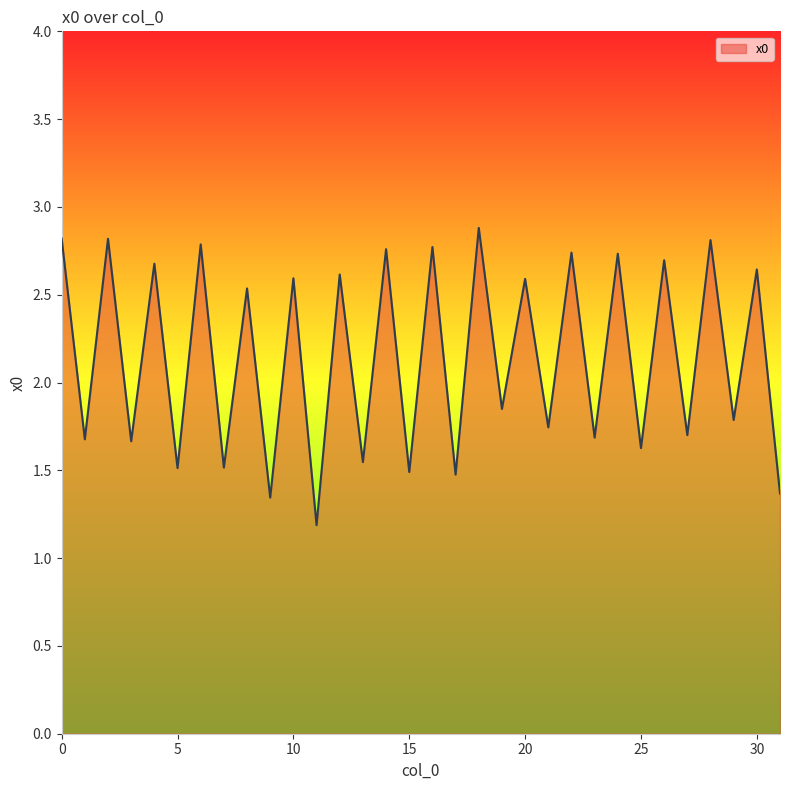

What is the sum of all values?

68.7